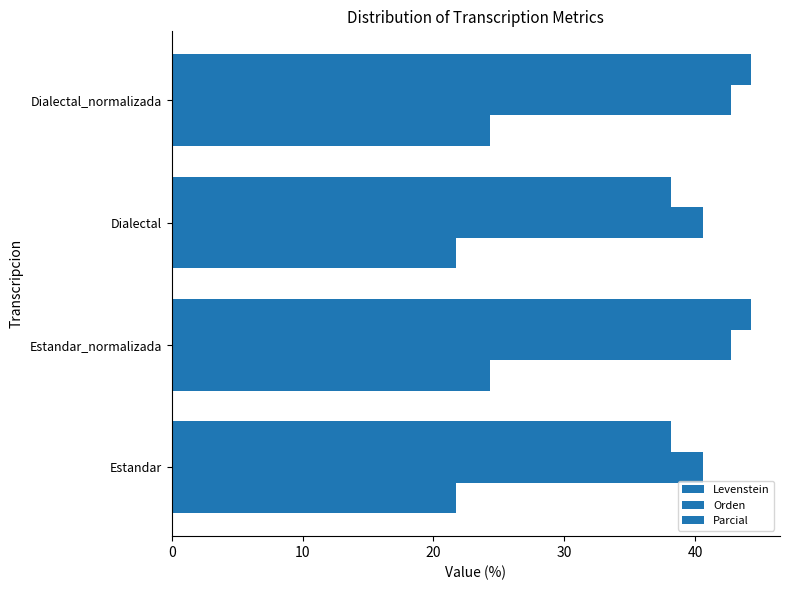

How many categories are shown in the chart?

4